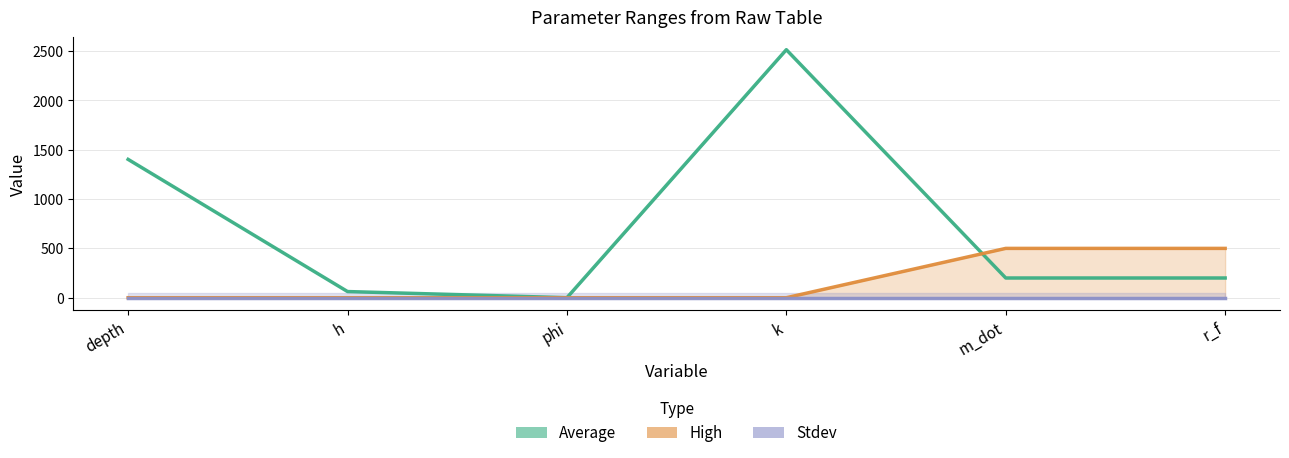

What are all the series names shown in the legend?

Average, High, Stdev